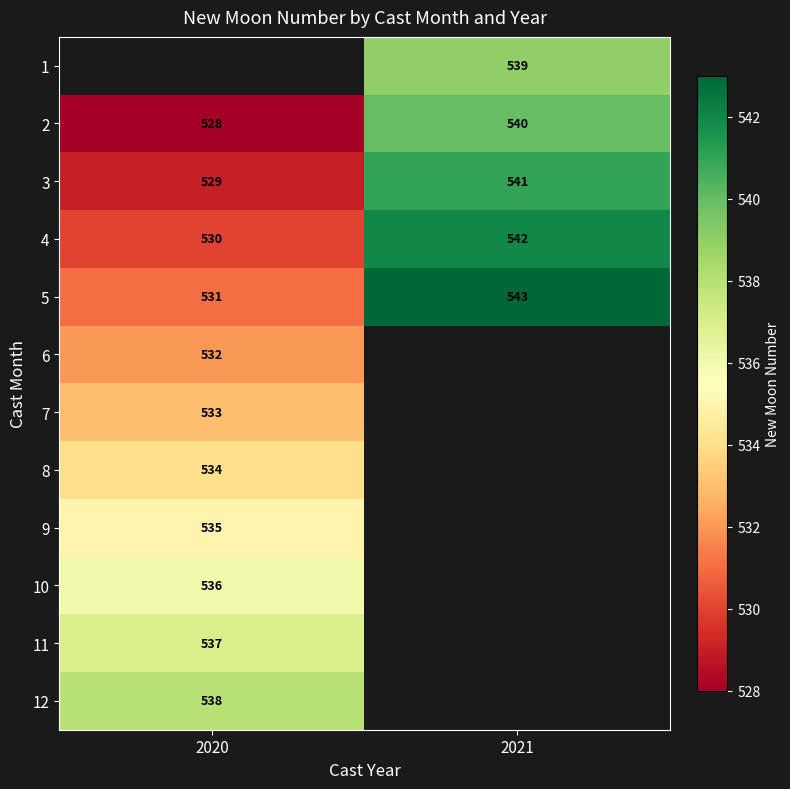

How many 5 values are between 531 and 543?

2